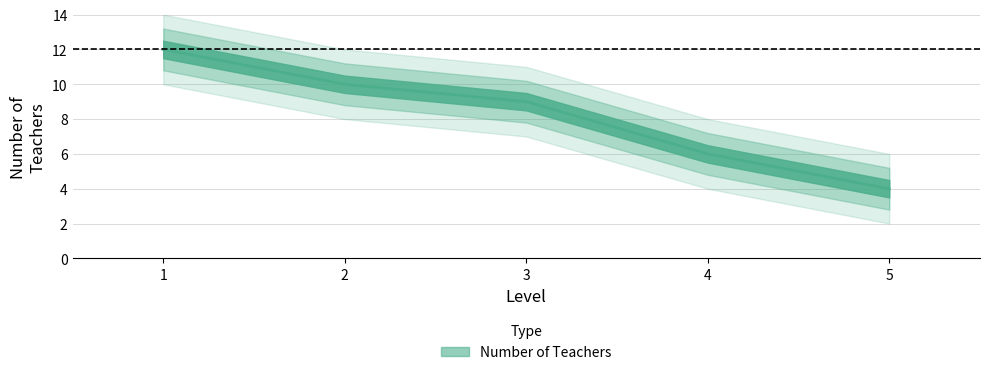

At which label is the value closest to 8?

3